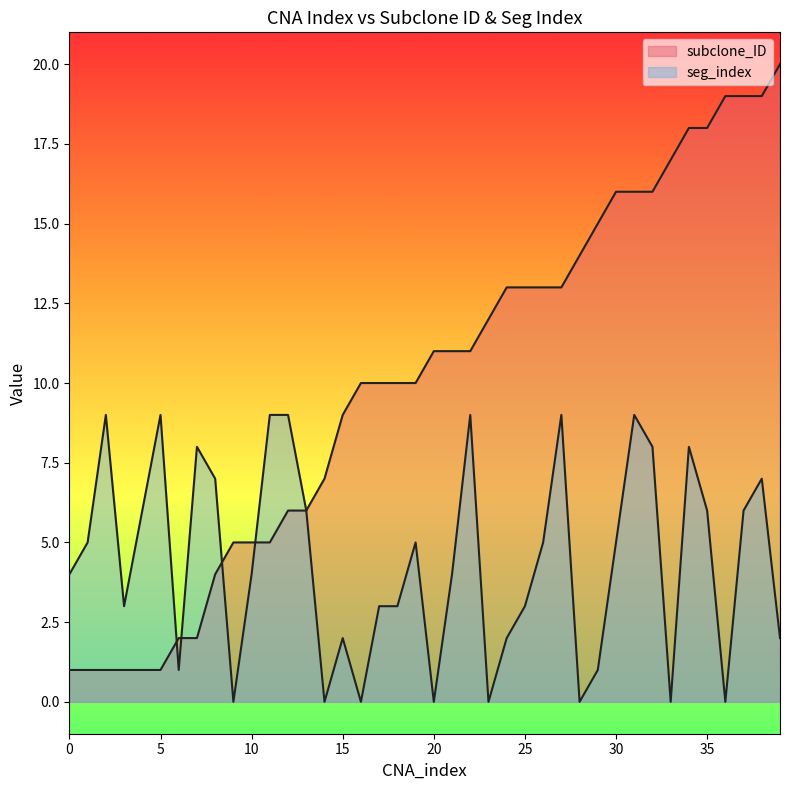

What is the average value of the seg_index series?

4